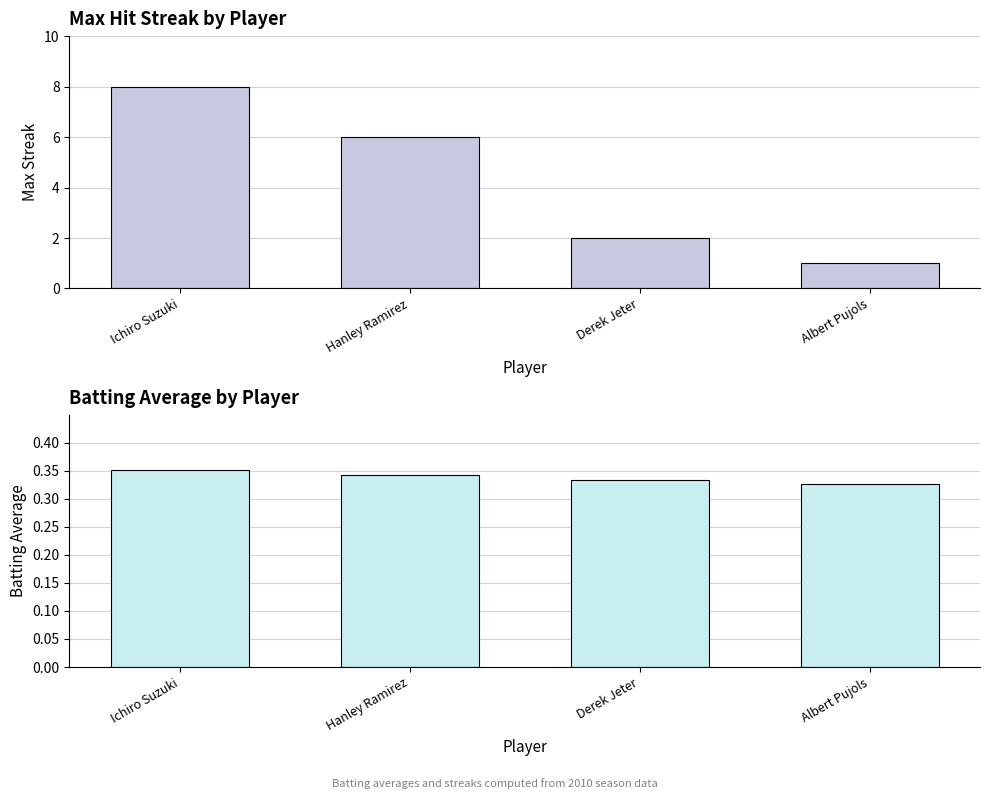

What is the spread (max minus min) of values at Hanley Ramirez?

5.7